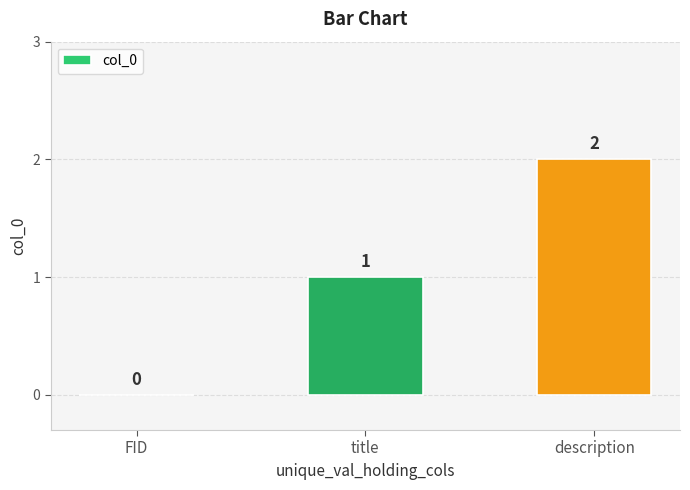

What is the sum of all values?

3